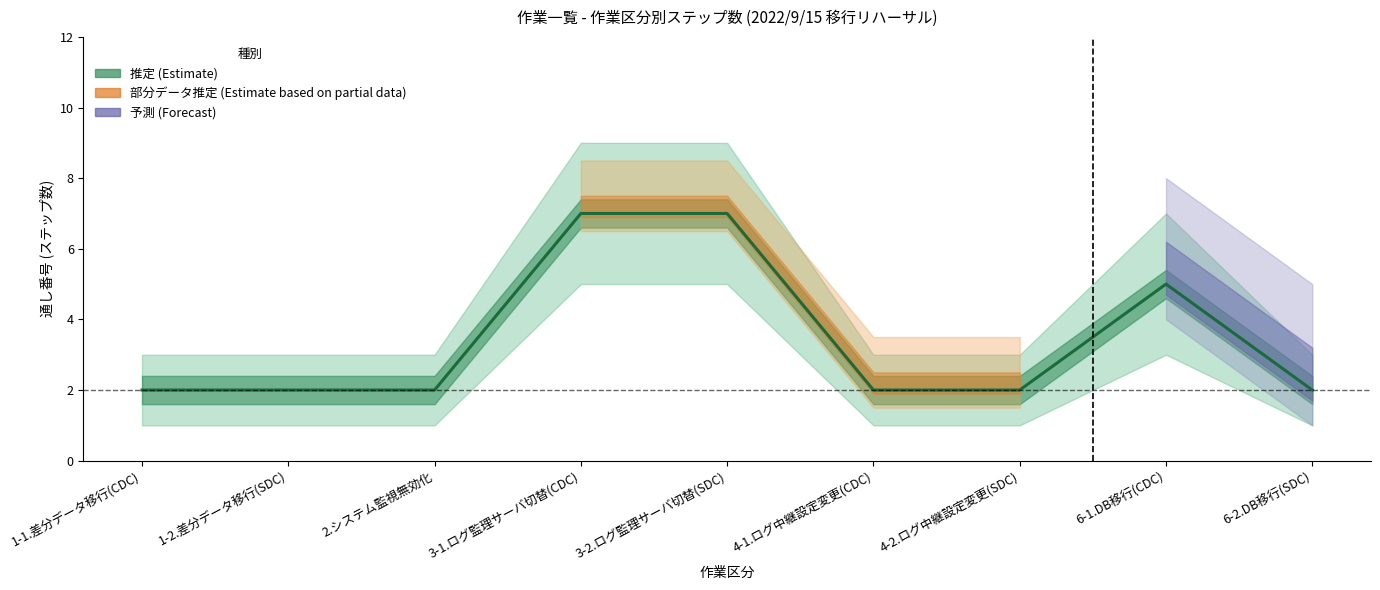

List the labels in order of value, largest first.

3-1.ログ監理サーバ切替(CDC), 3-2.ログ監理サーバ切替(SDC), 6-1.DB移行(CDC), 1-1.差分データ移行(CDC), 1-2.差分データ移行(SDC), 2.システム監視無効化, 4-1.ログ中継設定変更(CDC), 4-2.ログ中継設定変更(SDC), 6-2.DB移行(SDC)